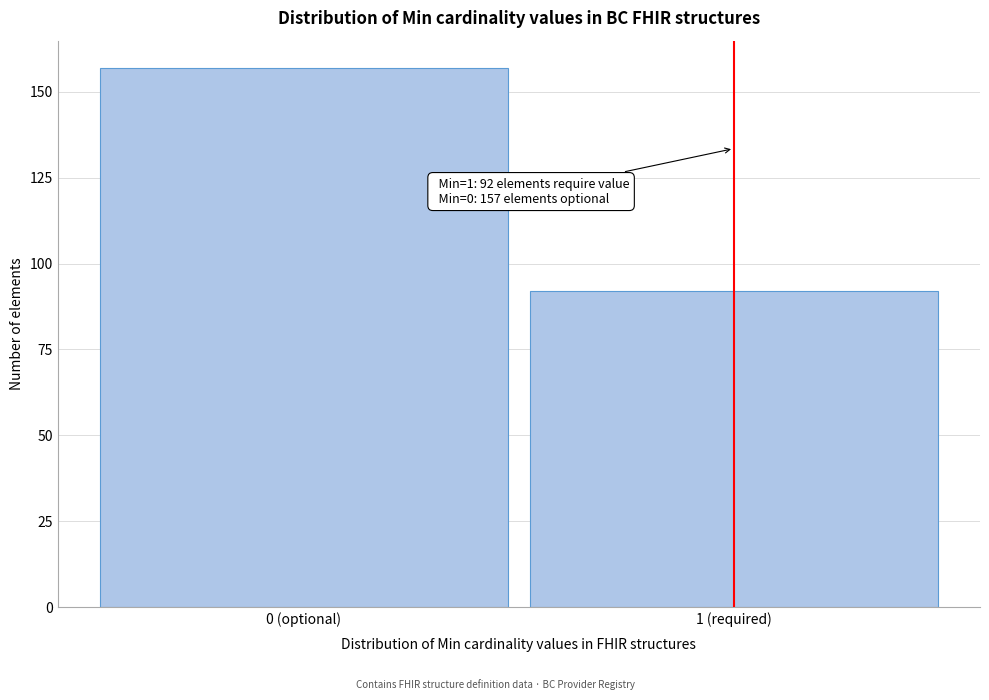

Reading left to right, extract all data points from this chart.

157	92